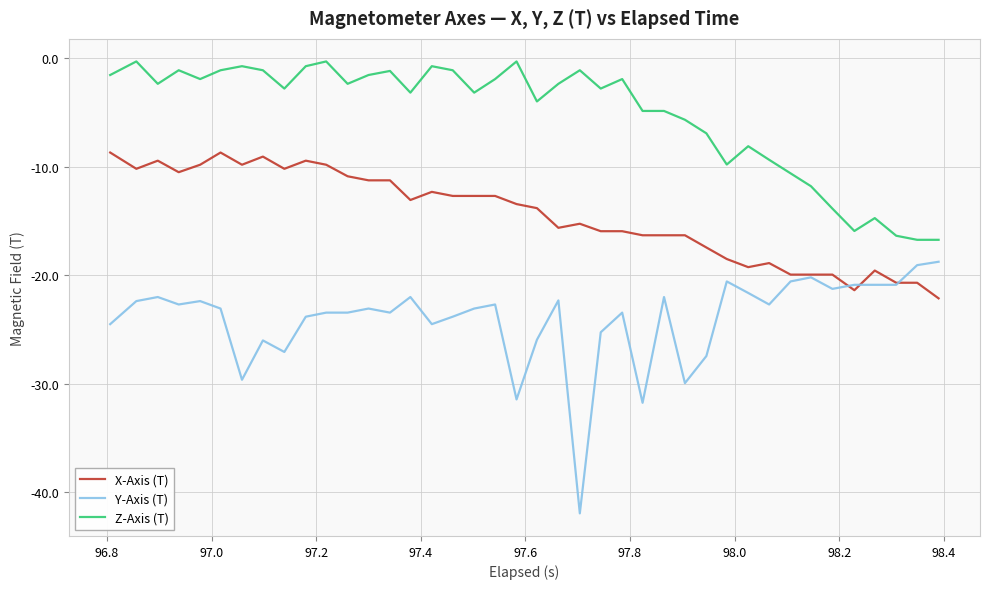

True or false: Z-Axis (T) and Y-Axis (T) cross at least once.

False